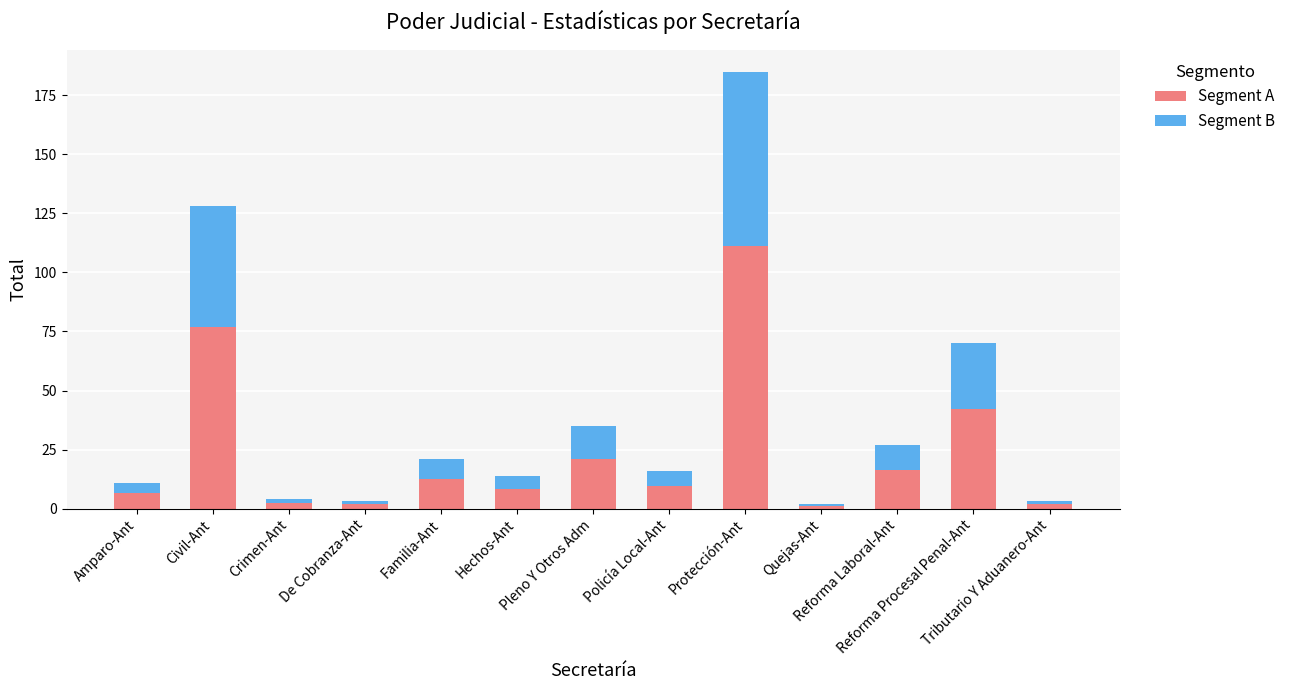

What is the difference between the maximum and minimum values in the Segment A series?

109.8